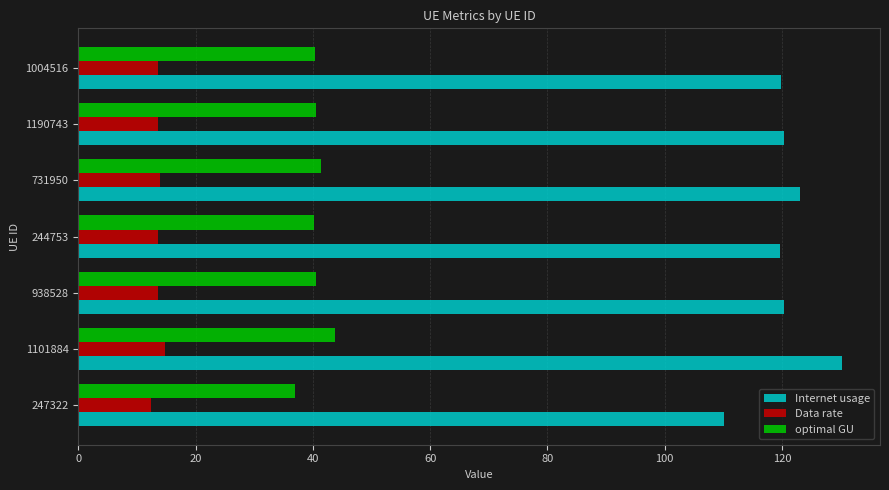

At which category is the sum across all series the highest?

1101884